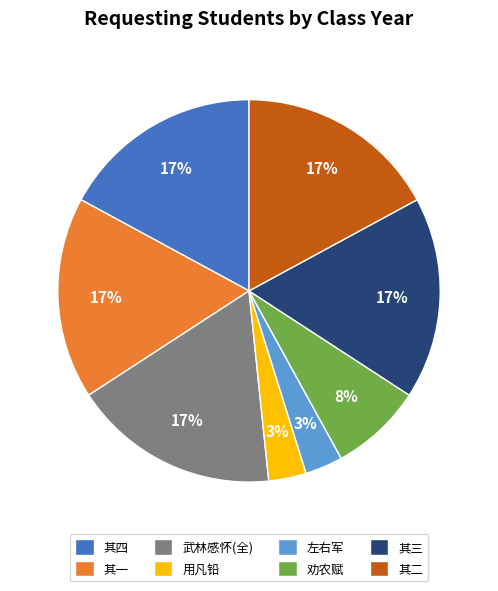

Is there any slice that represents more than half of the pie?

No